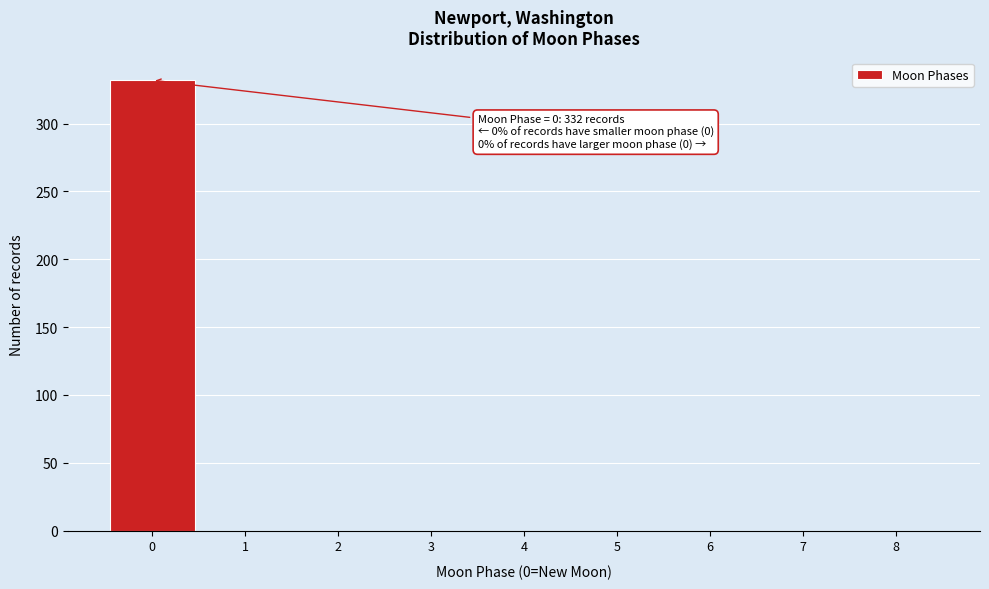

Which range on the x-axis has the tallest bar?

-0.5 to 0.5